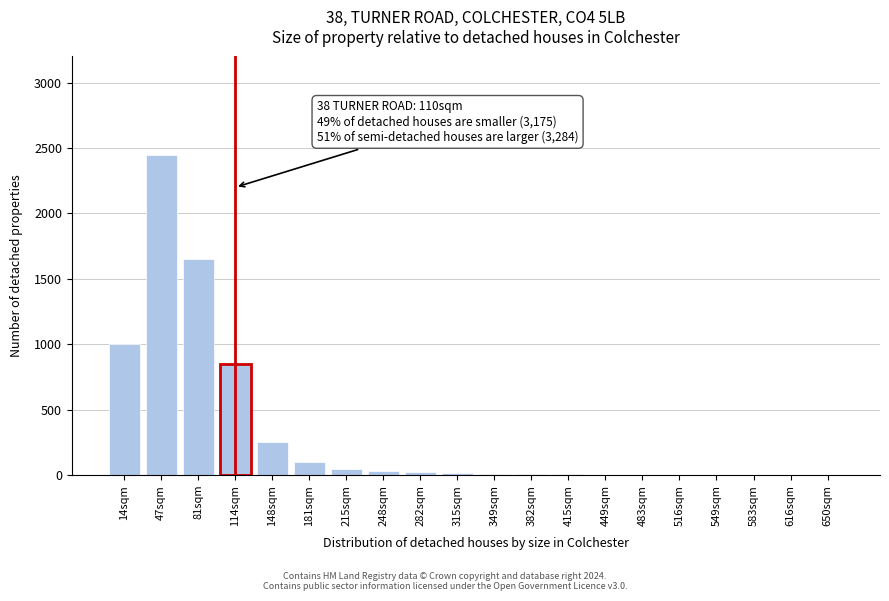

The chart shows a value of 1 at 583sqm. True or false?

True